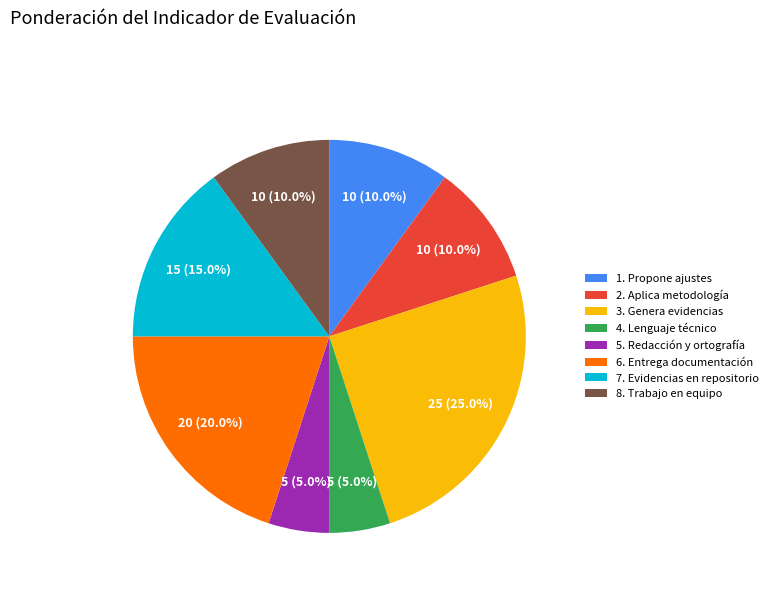

True or false: 1. Propone ajustes accounts for 23% of the total.

False